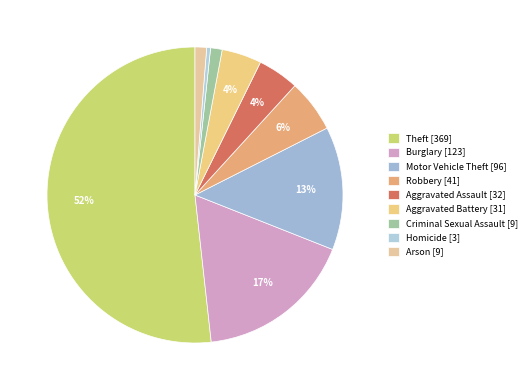

To the nearest percent, what is the average slice percentage?

11%